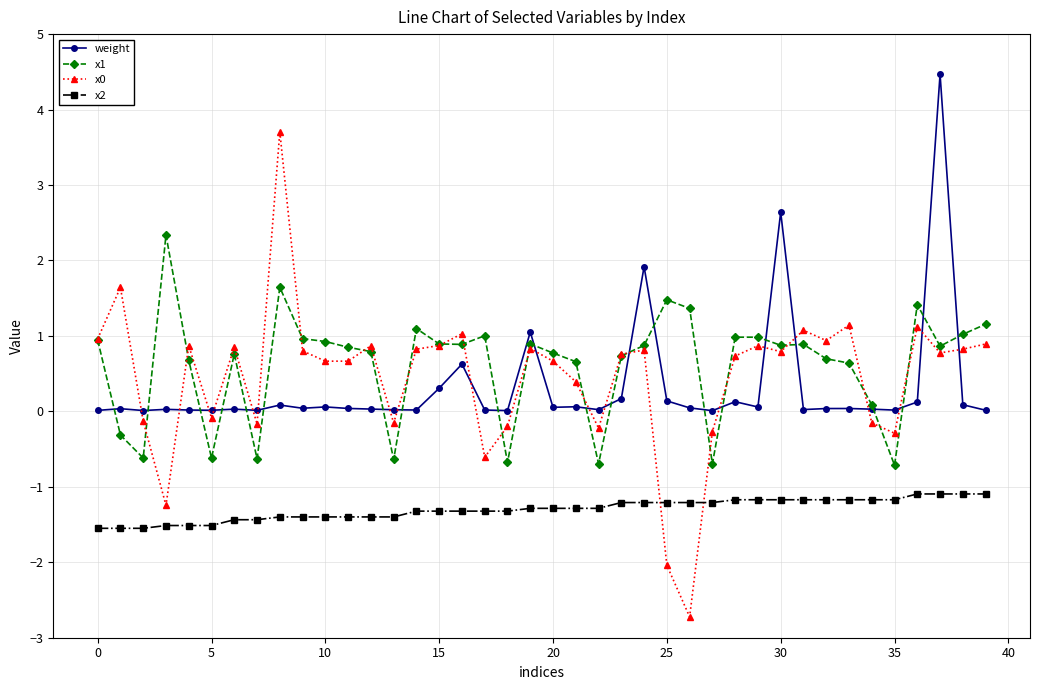

What is the value of the x2 point at the 32nd from the left?

-1.2